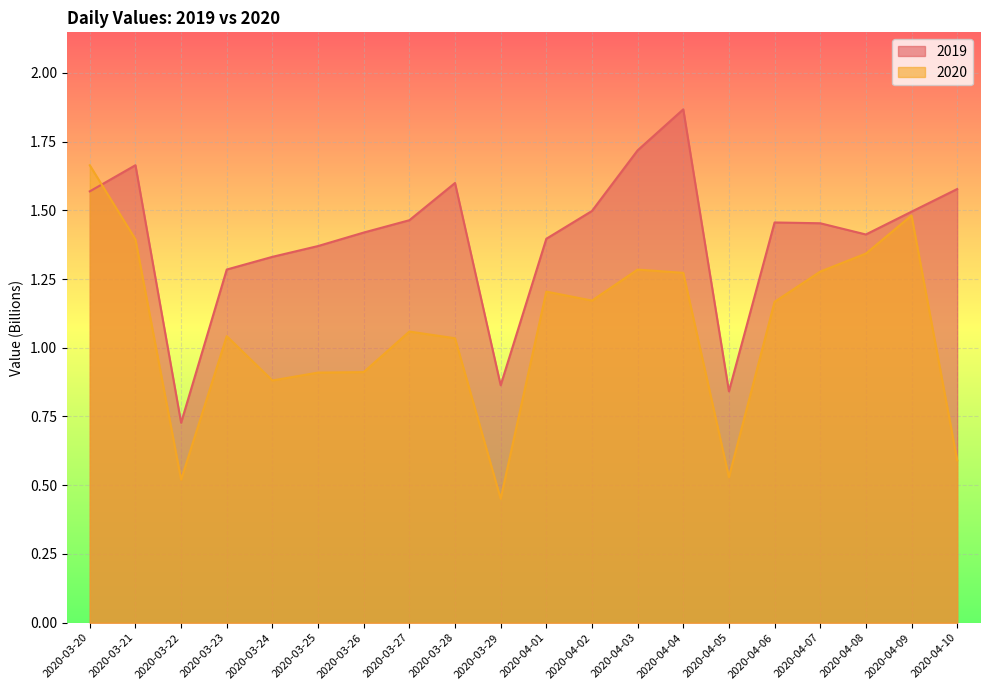

What is the value of the 2020 point at the 7th from the left?

0.9